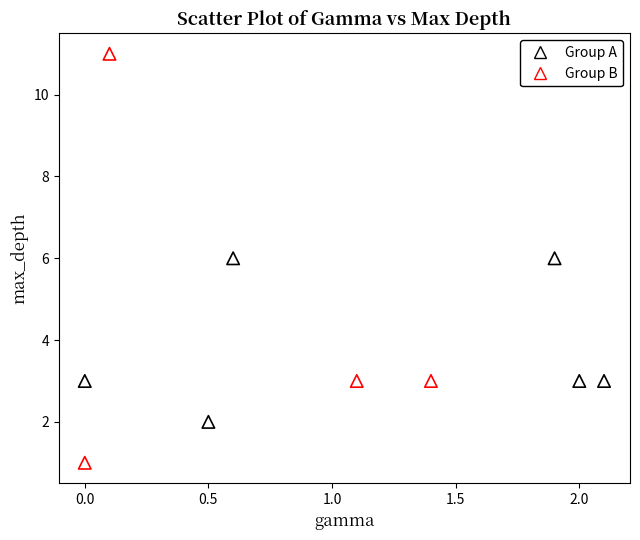

Which series reaches the maximum Y coordinate?

Group B